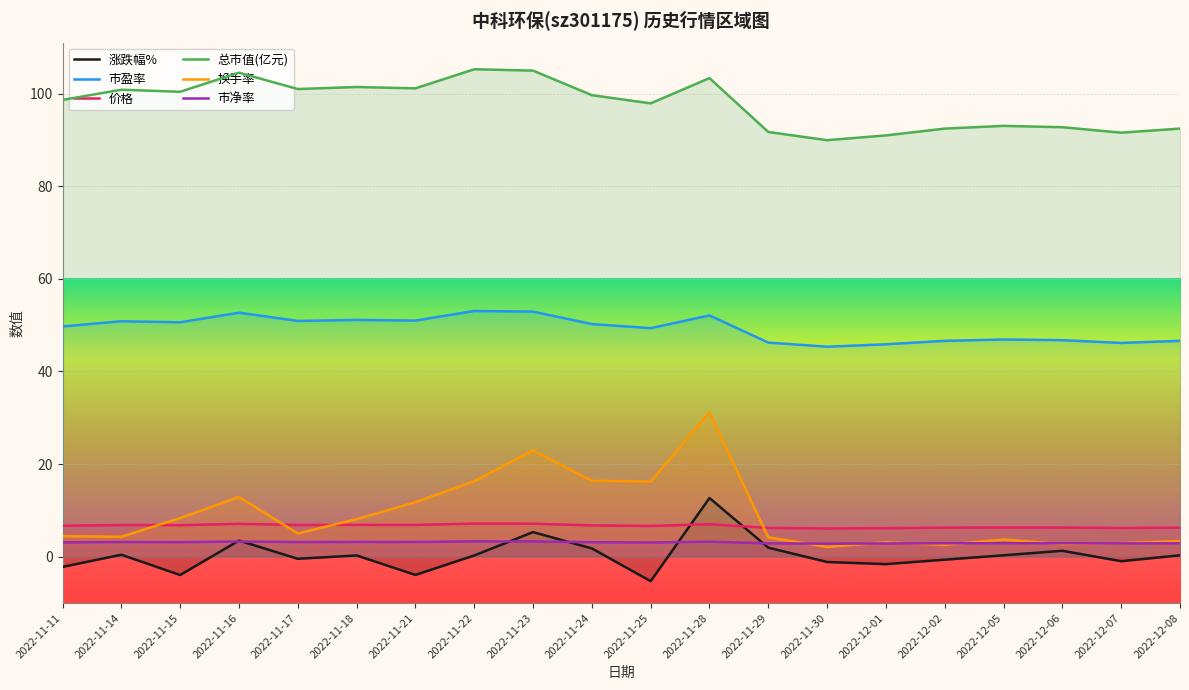

How many series are shown in this chart?

6